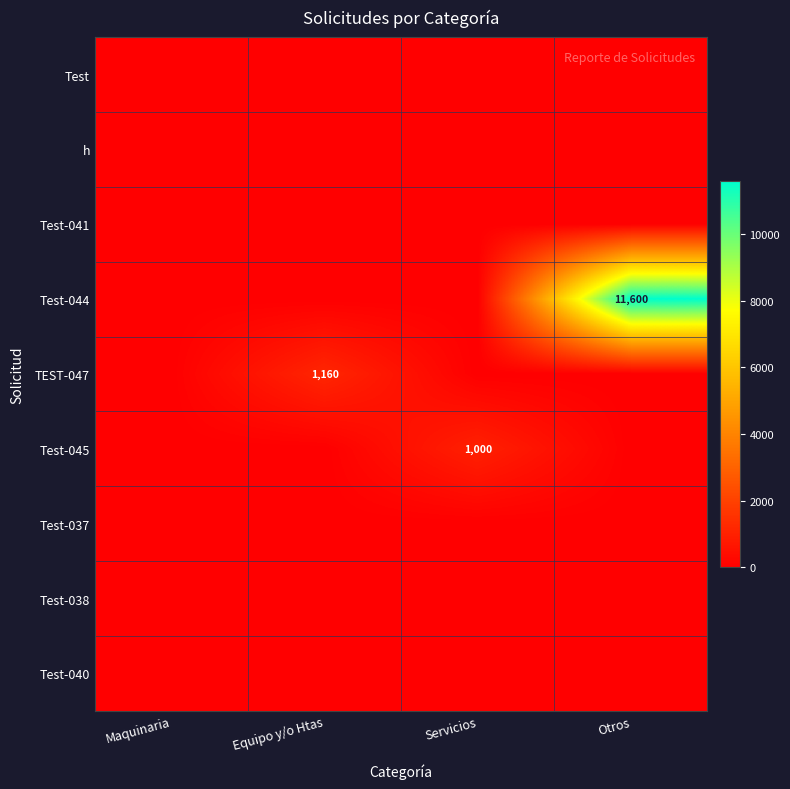

The value of TEST-047 at Equipo y/o Htas is 253. True or false?

False